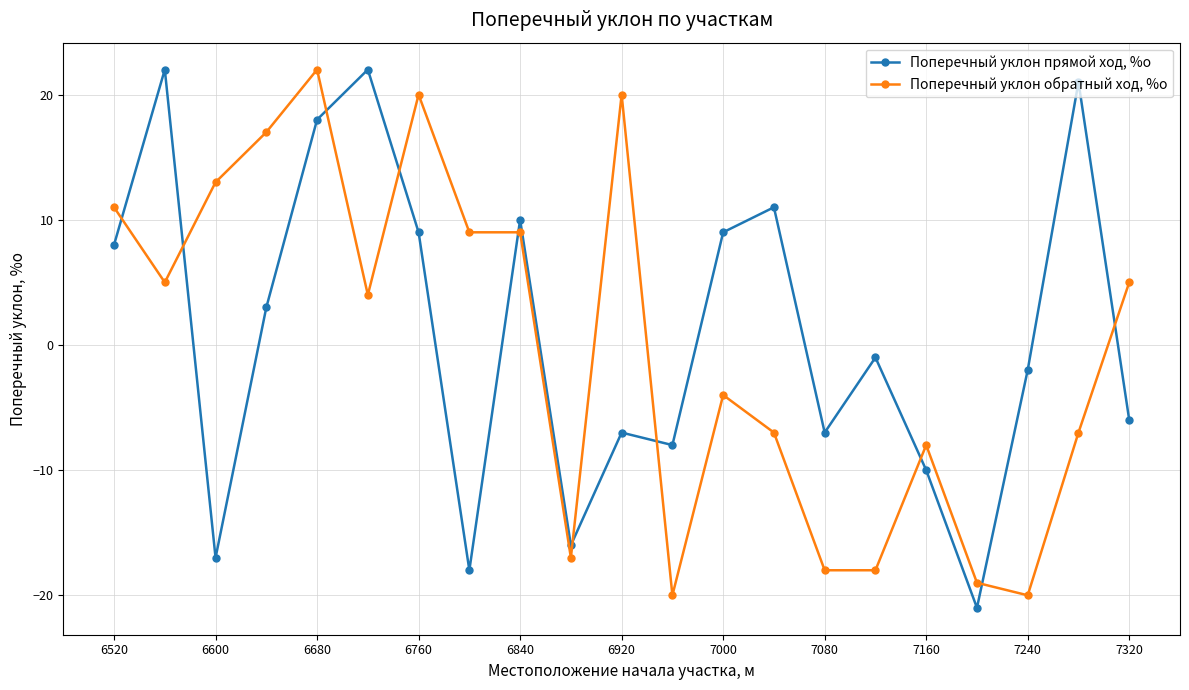

What is the sum of all Поперечный уклон прямой ход, %о values?

20